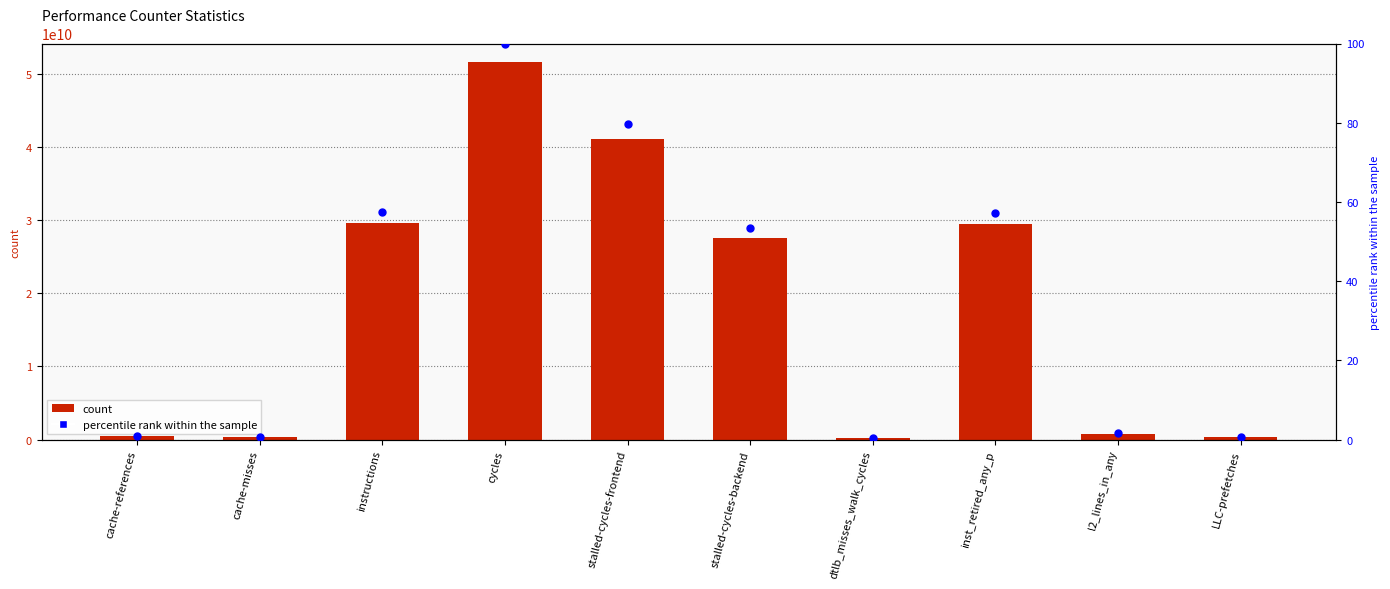

At which category is the sum across all series the highest?

cycles